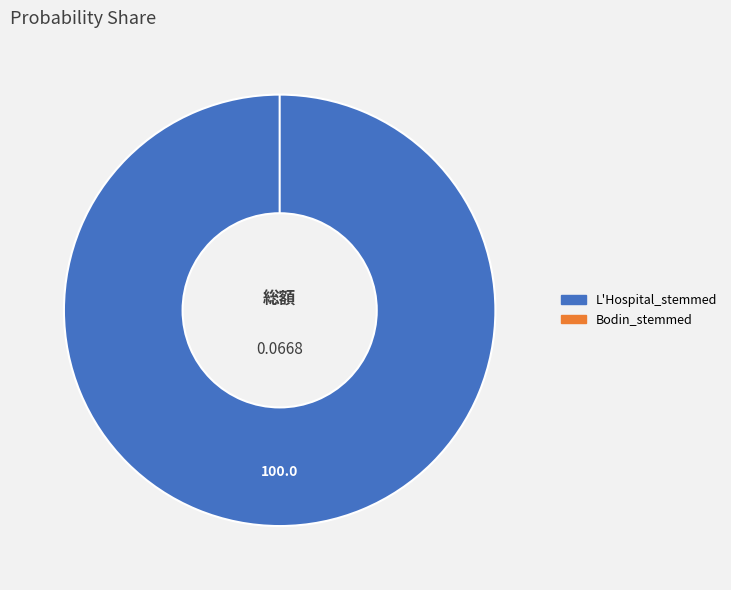

Which slice is the smallest?

Bodin_stemmed